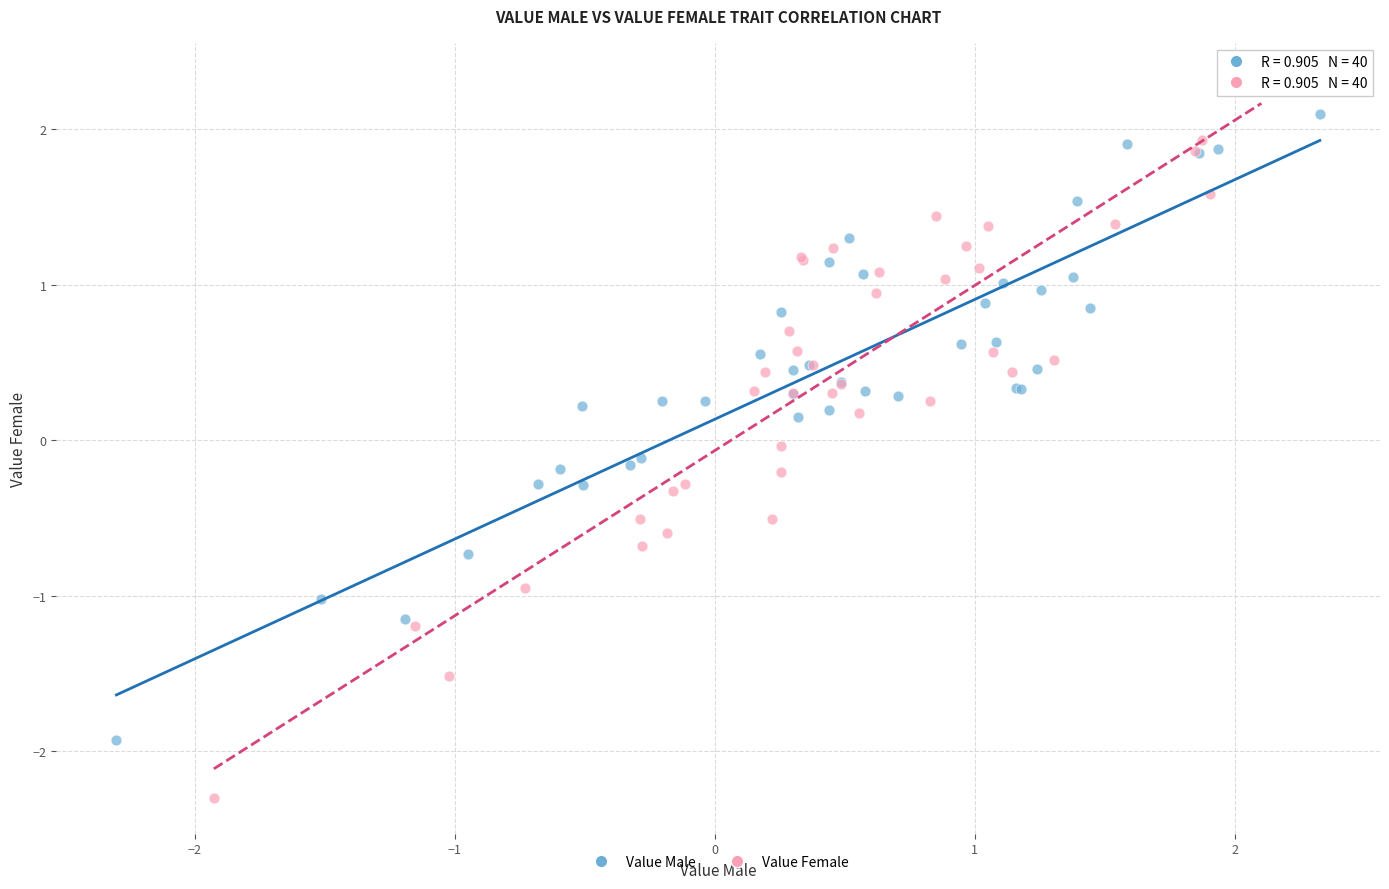

Which series contains the lowest Y value?

Value Female